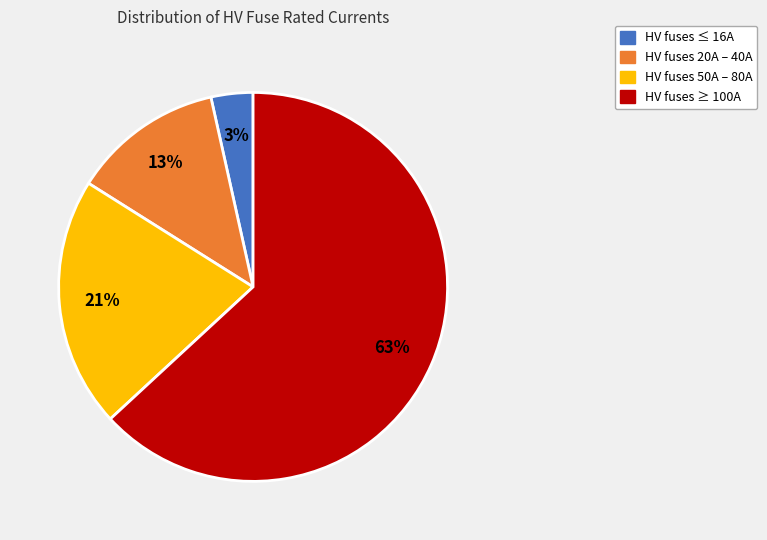

Is there any slice that represents more than half of the pie?

Yes